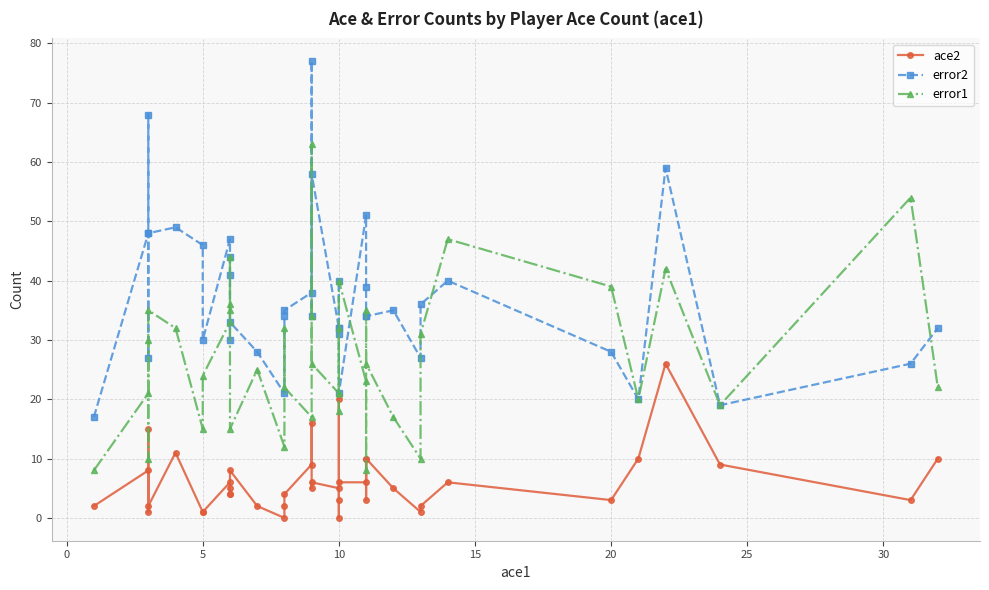

Count the number of categories in the chart.

40